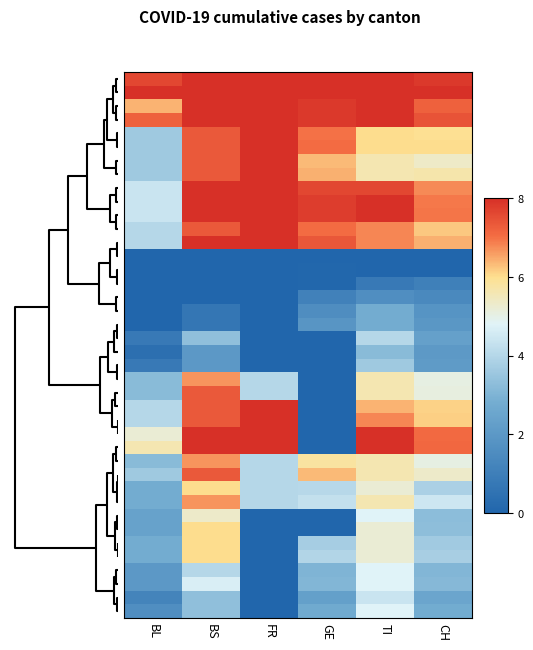

At how many categories does at least one series exceed 0?

6